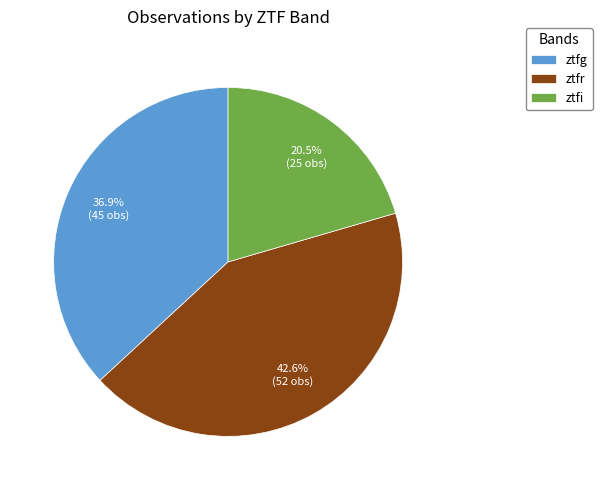

To the nearest percent, what is the average slice percentage?

33%